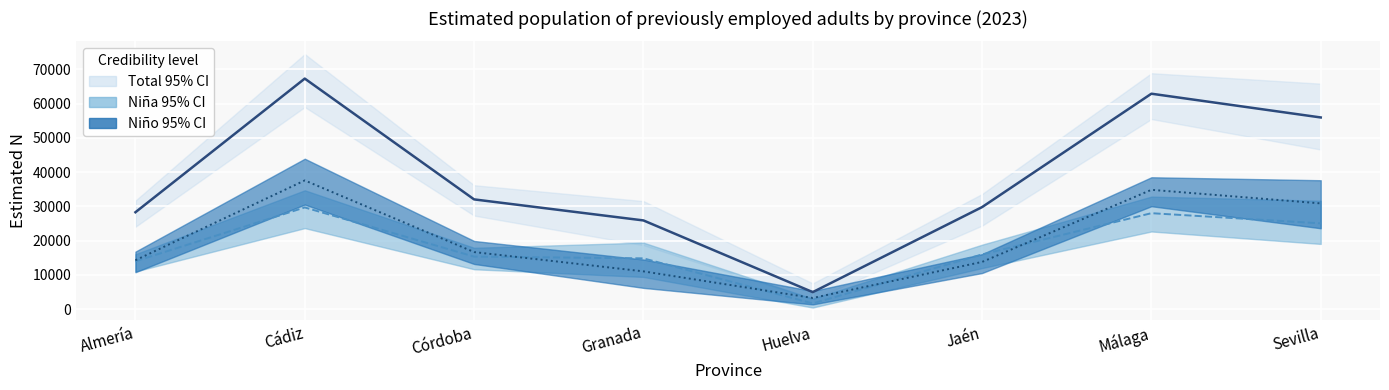

What is the label of the 4th point from the right?

Huelva